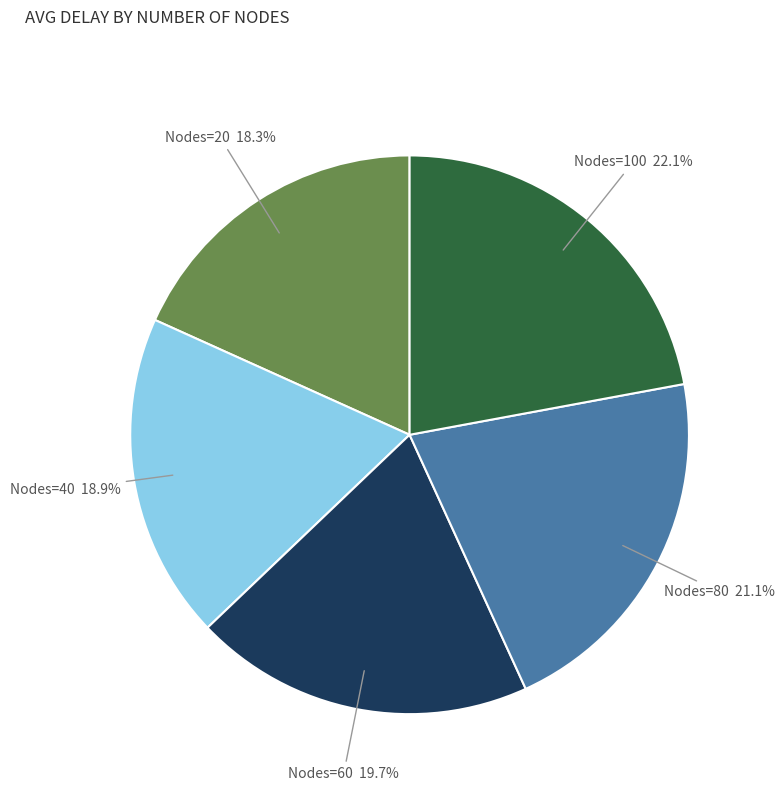

Is there a majority slice in this chart?

No